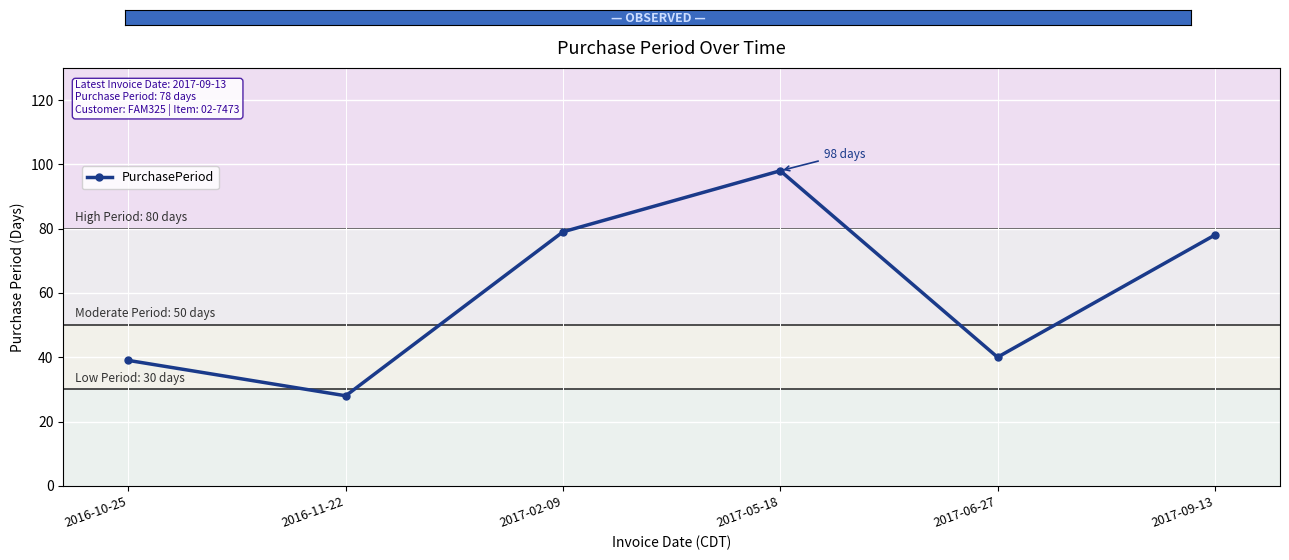

Reading left to right, what are all the values shown in this chart?

39	28	79	98	40	78